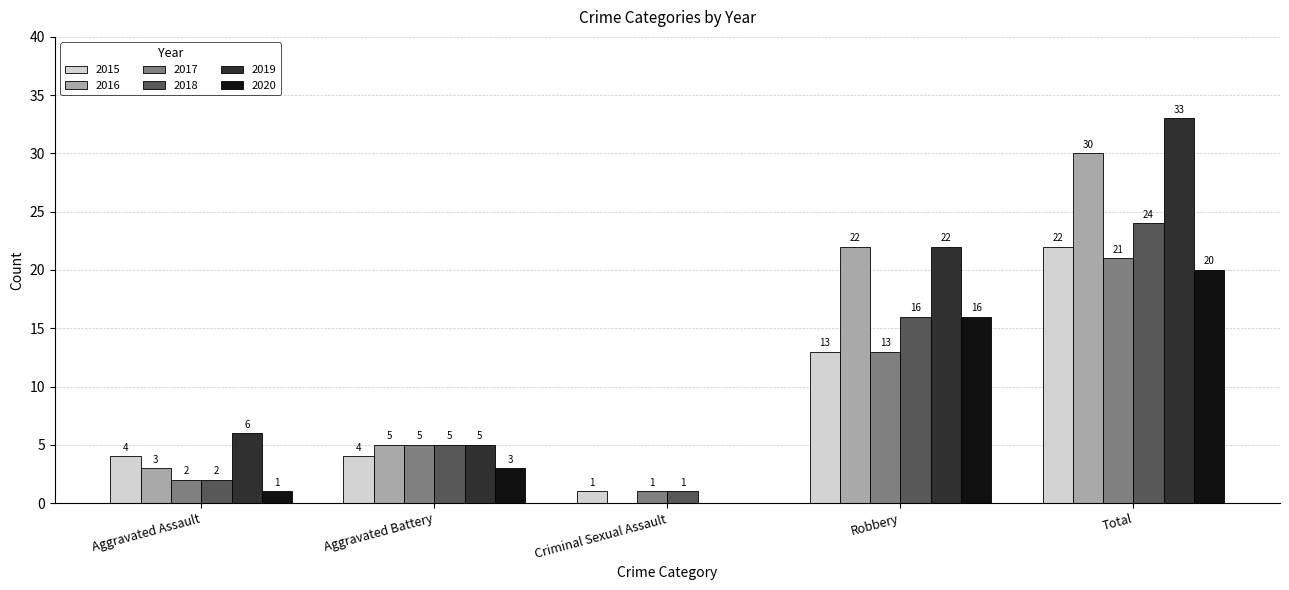

What is the sum of all 2018 values?

48